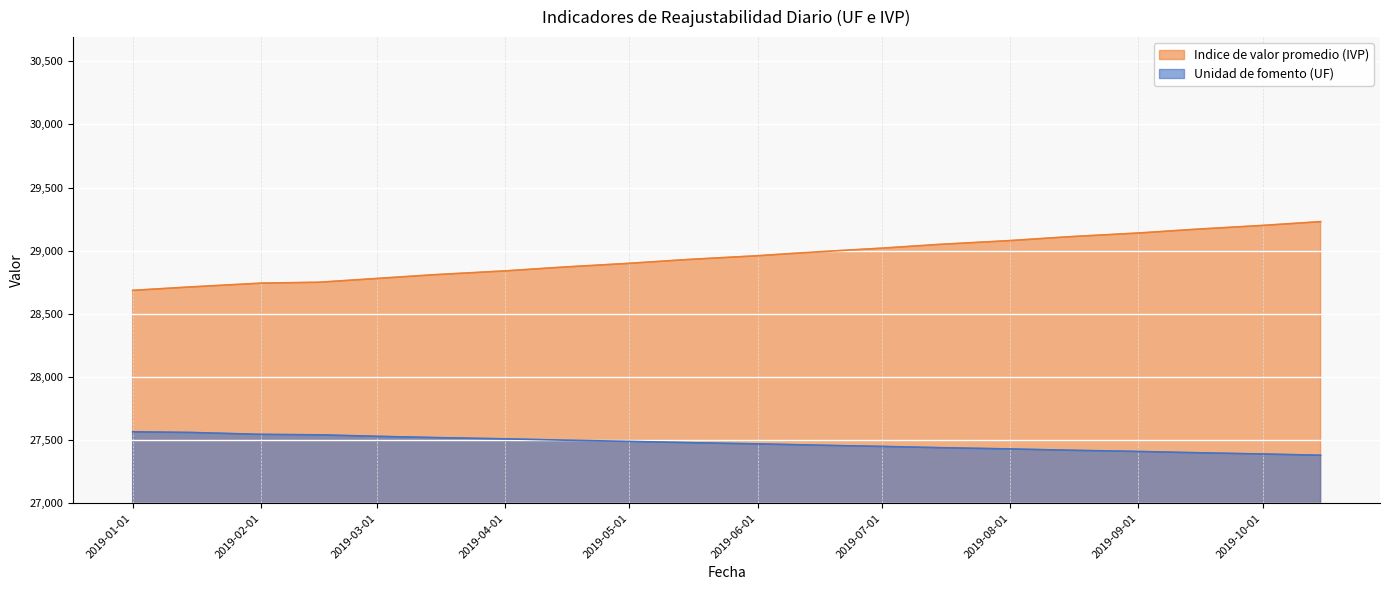

True or false: Indice de valor promedio (IVP) and Unidad de fomento (UF) intersect in this chart.

False